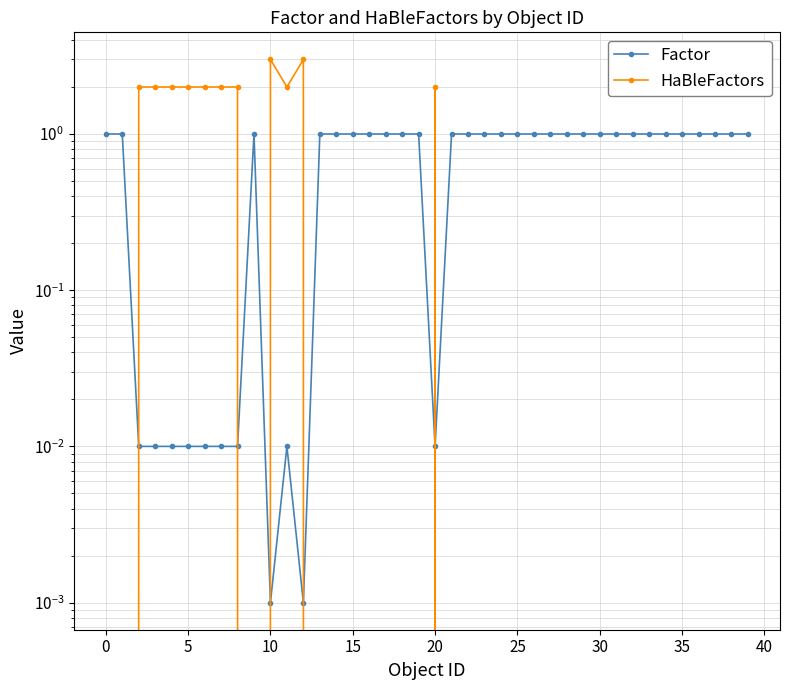

How many interior local valleys does the HaBleFactors series have?

2